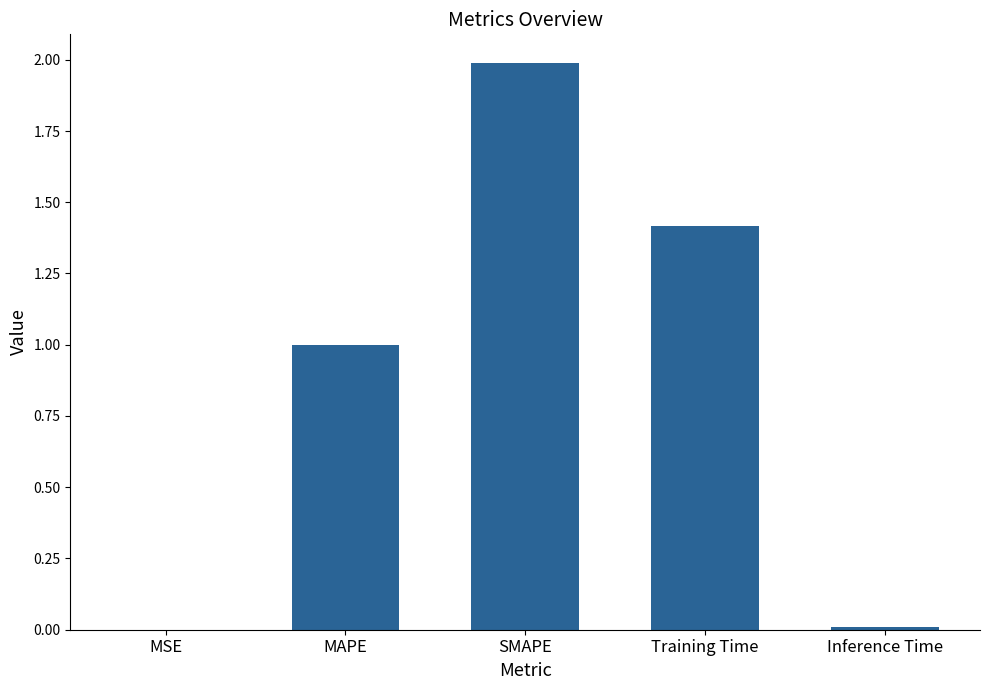

What is the change in value from Training Time to Inference Time?

-1.4